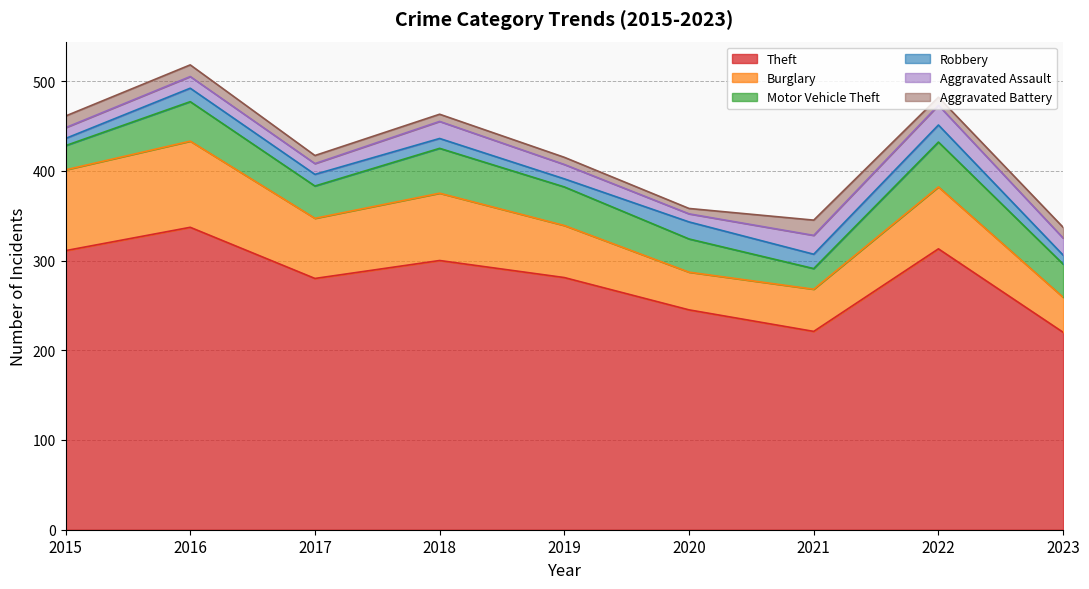

What is the spread (max minus min) of values at 2021?

205